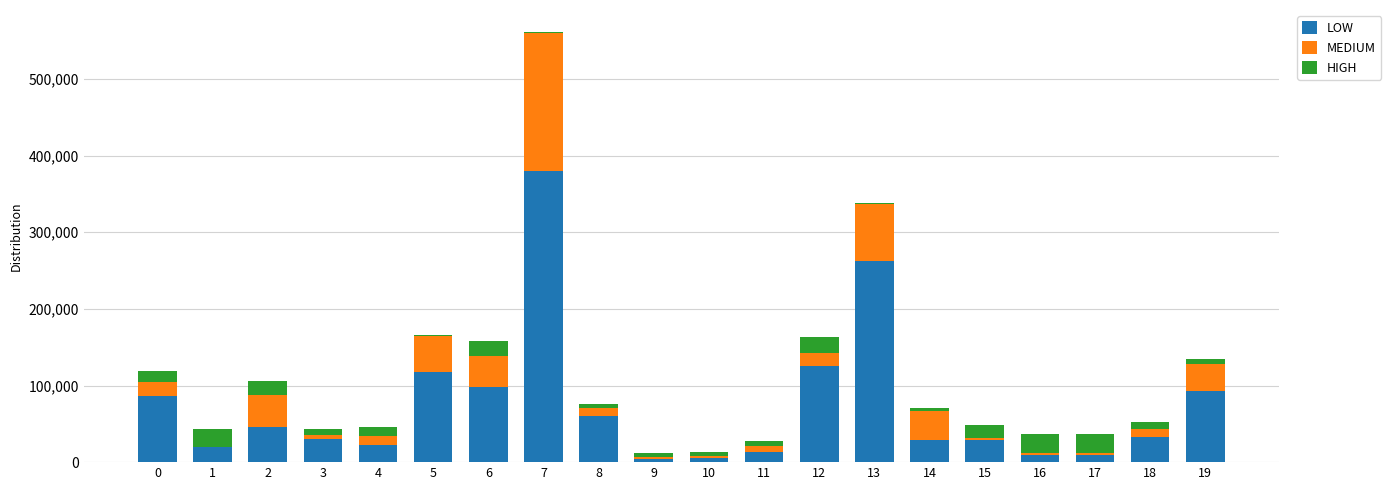

What are all the series names shown in the legend?

LOW, MEDIUM, HIGH